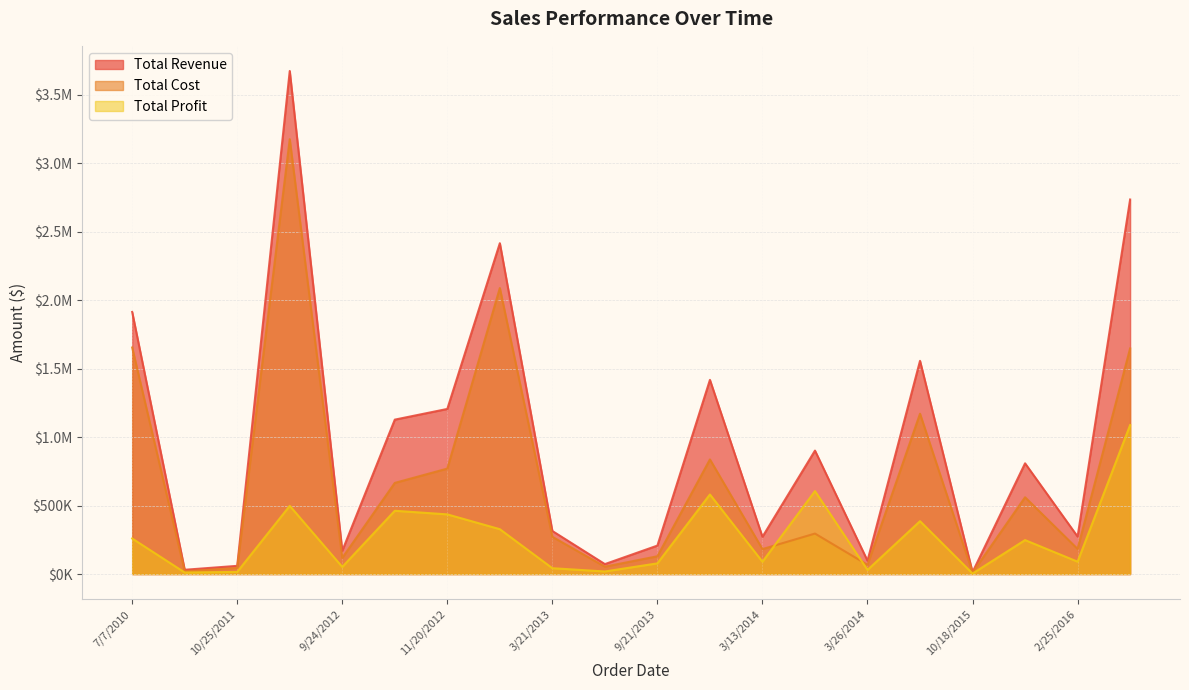

How many lines are shown in the chart?

3